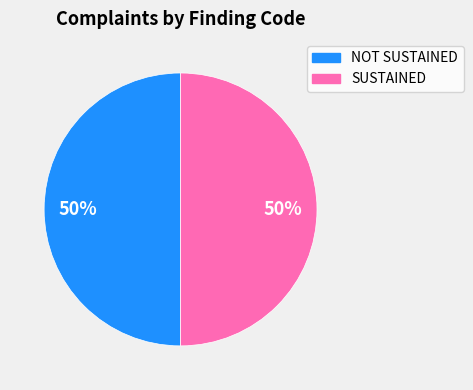

Is it true that SUSTAINED is 50% of the pie?

True